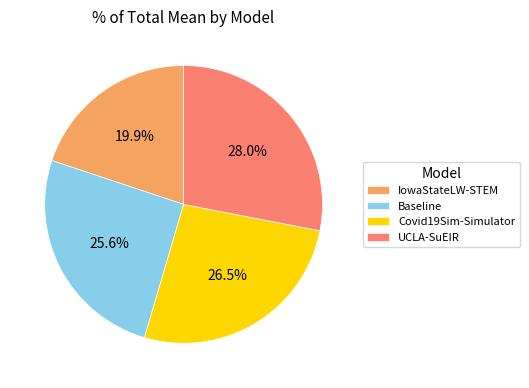

What is the smallest slice in the pie chart?

IowaStateLW-STEM